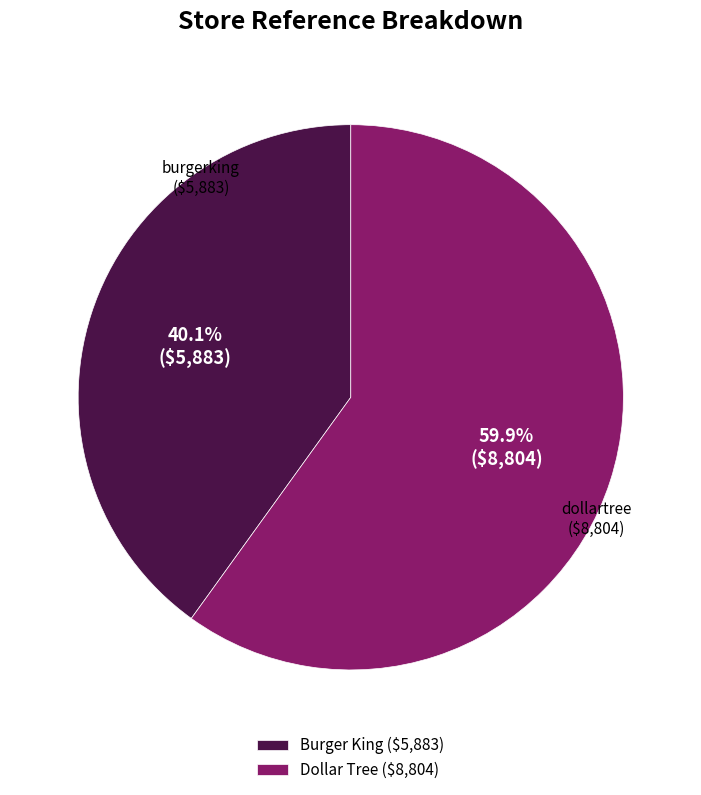

Which slice is the smallest?

Burger King ($5,883)